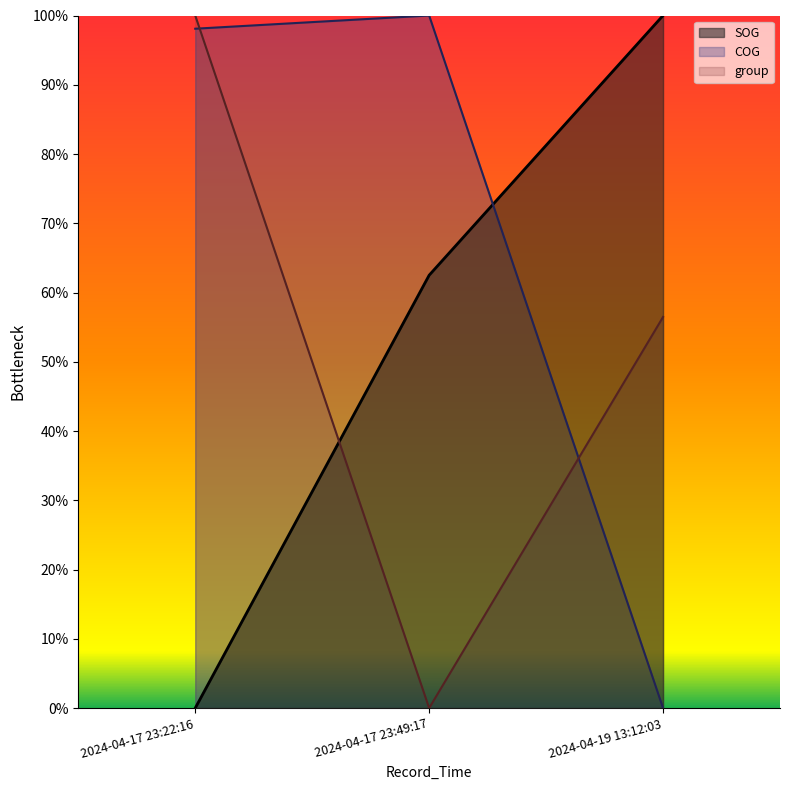

Between 2024-04-19 13:12:03 and 2024-04-17 23:49:17, which is larger?

2024-04-19 13:12:03